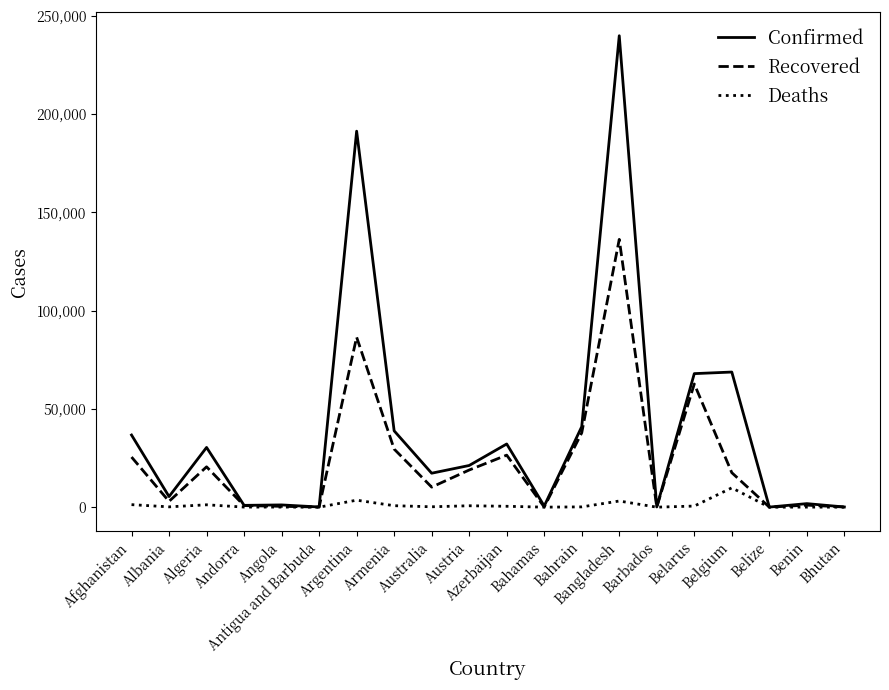

What is the greatest value displayed?

239860